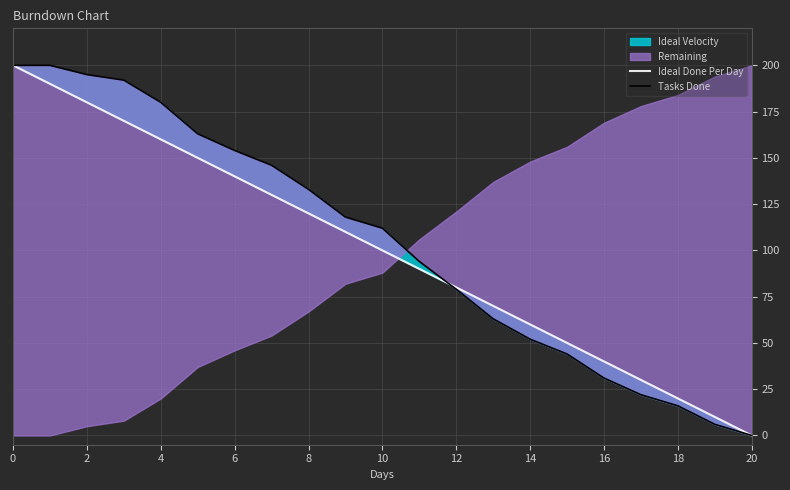

Is it true that Ideal Done Per Day equals 43 at 12?

False